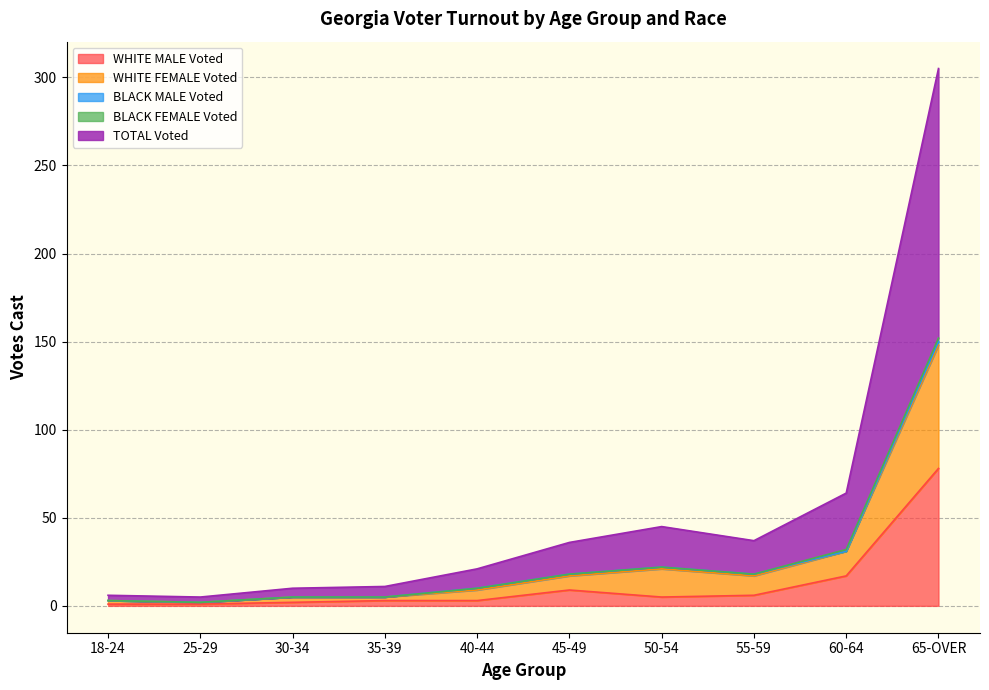

True or false: WHITE FEMALE Voted has more than 1 interior local peaks.

False